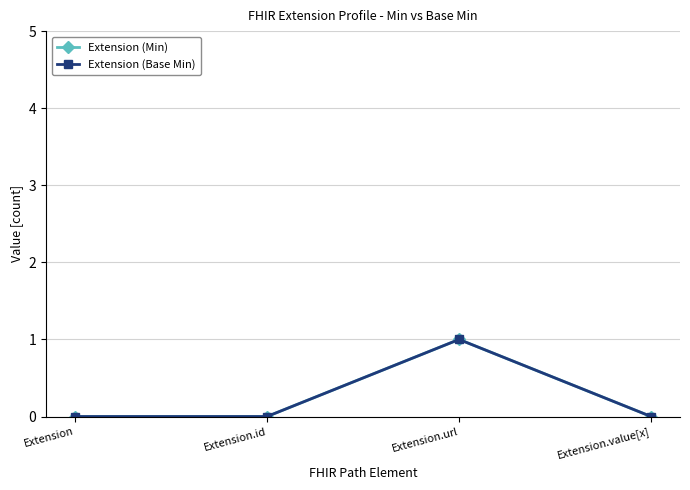

True or false: Extension (Base Min) and Extension (Min) intersect in this chart.

False